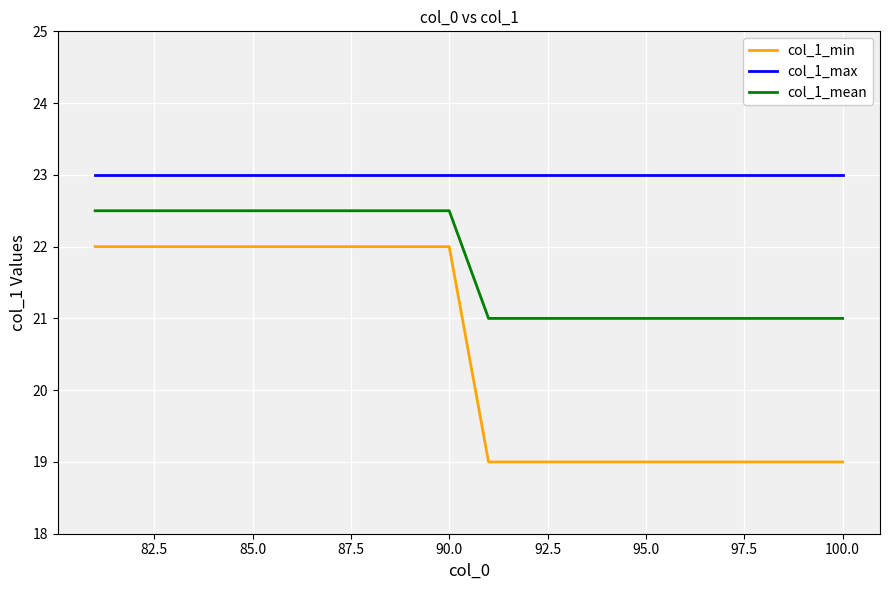

Reading left to right, transcribe all the data shown in this chart.

col_1_min: 22.0	22.0	22.0	22.0	22.0	22.0	22.0	22.0	22.0	22.0	19.0	19.0	19.0	19.0	19.0	19.0	19.0	19.0	19.0	19.0
col_1_max: 23.0	23.0	23.0	23.0	23.0	23.0	23.0	23.0	23.0	23.0	23.0	23.0	23.0	23.0	23.0	23.0	23.0	23.0	23.0	23.0
col_1_mean: 22.5	22.5	22.5	22.5	22.5	22.5	22.5	22.5	22.5	22.5	21.0	21.0	21.0	21.0	21.0	21.0	21.0	21.0	21.0	21.0